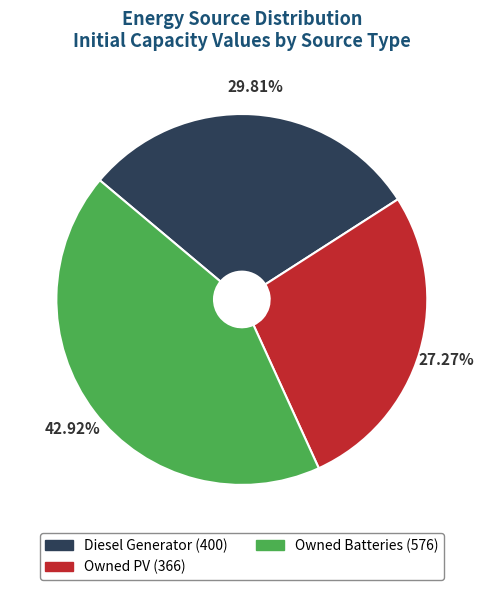

Is the sum of Diesel Generator and Owned PV greater than half?

Yes